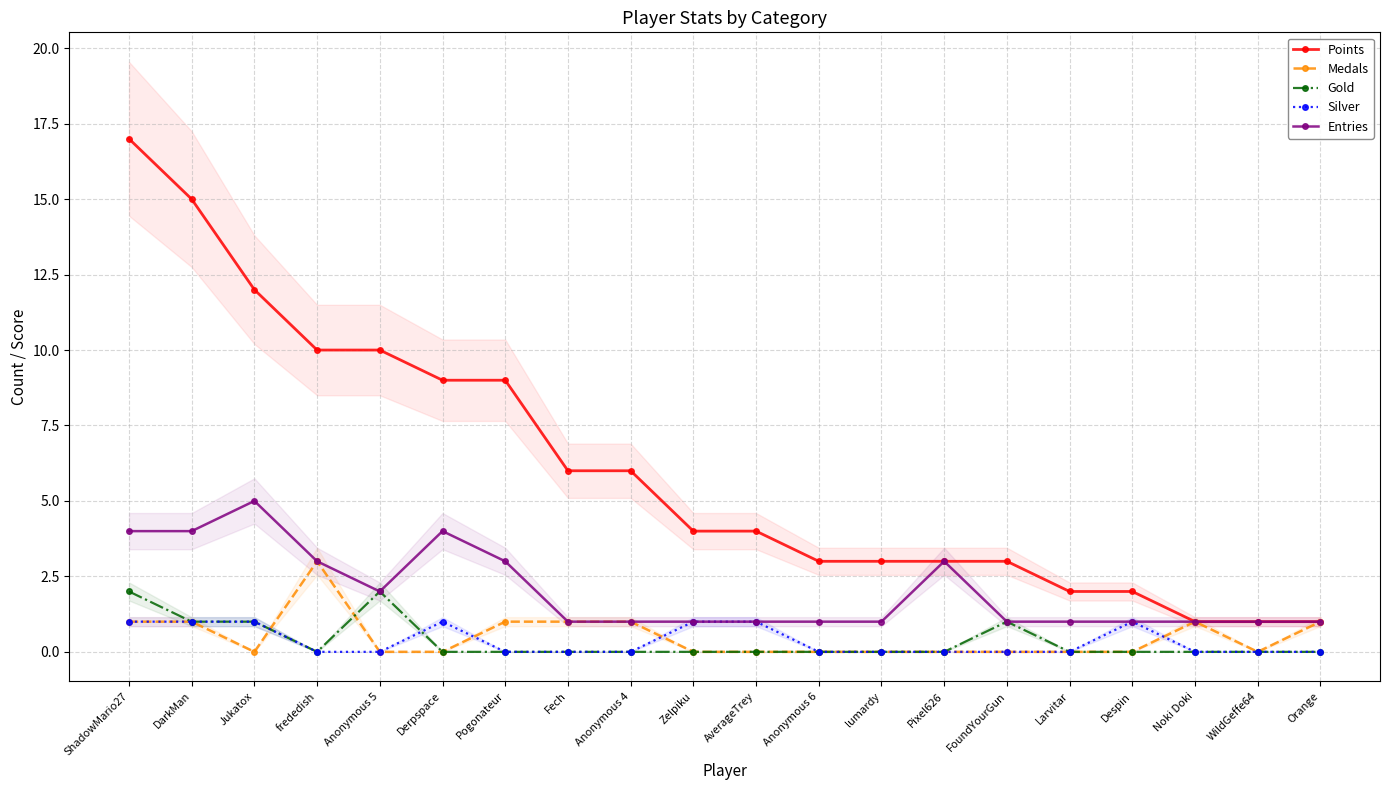

How many distinct data groups are displayed?

5